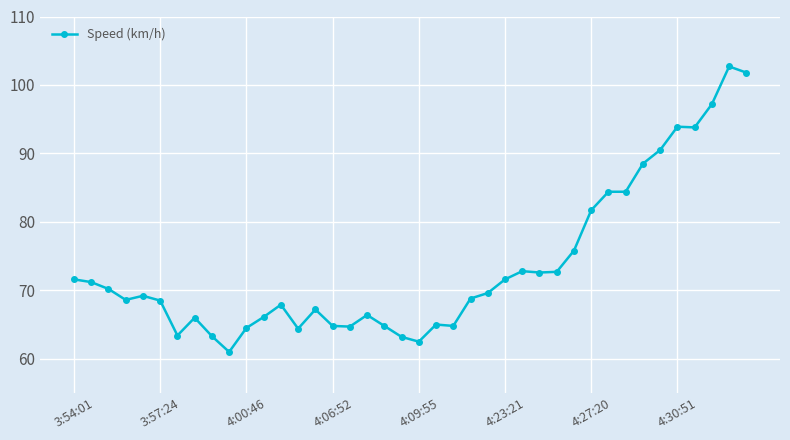

What is the greatest value displayed?

102.7